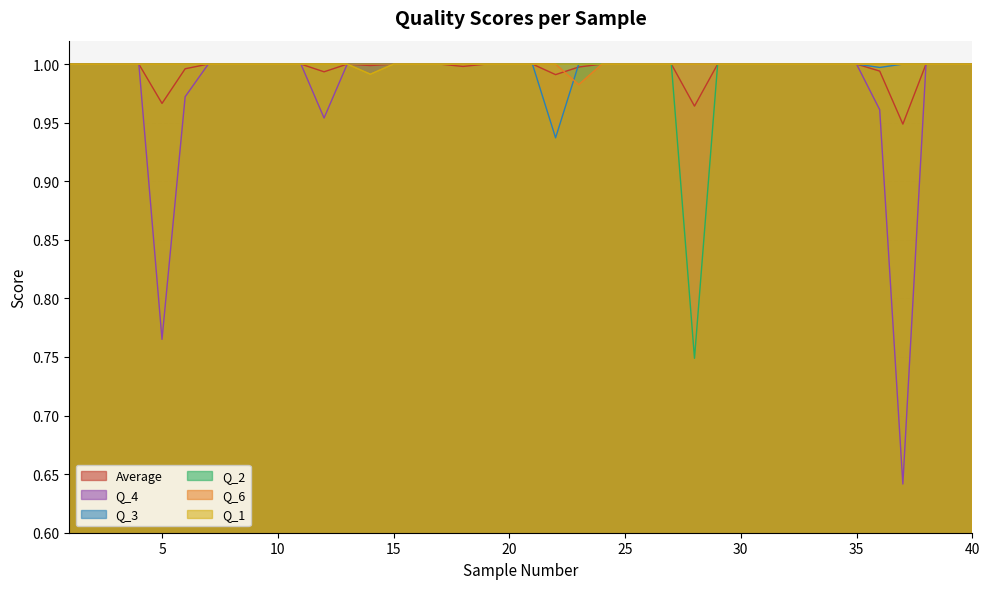

List the labels in order of Q_6 value, smallest first.

23, 1, 2, 3, 4, 5, 6, 7, 8, 9, 10, 11, 12, 13, 14, 15, 16, 17, 18, 19, 20, 21, 22, 24, 25, 26, 27, 28, 29, 30, 31, 32, 33, 34, 35, 36, 37, 38, 39, 40